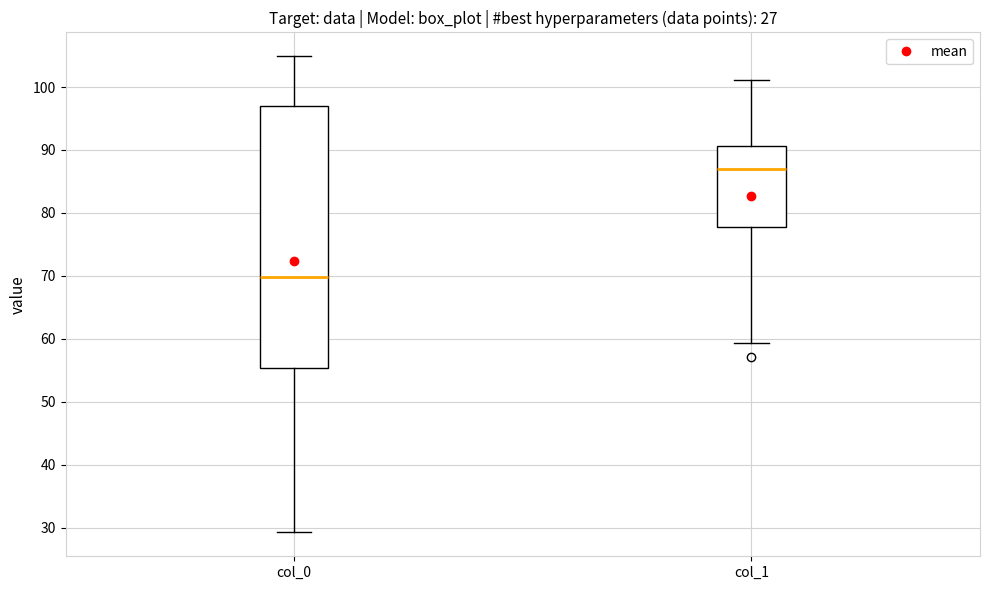

Reading left to right, read every box against the y-axis: the position of its median line, the range the box covers, and the ends of its whiskers. The values are not printed on the chart, so give them approximately, as read against the axis.

col_0: median 70, box 55 to 97, whiskers 29 to 105
col_1: median 87, box 78 to 91, whiskers 59 to 101